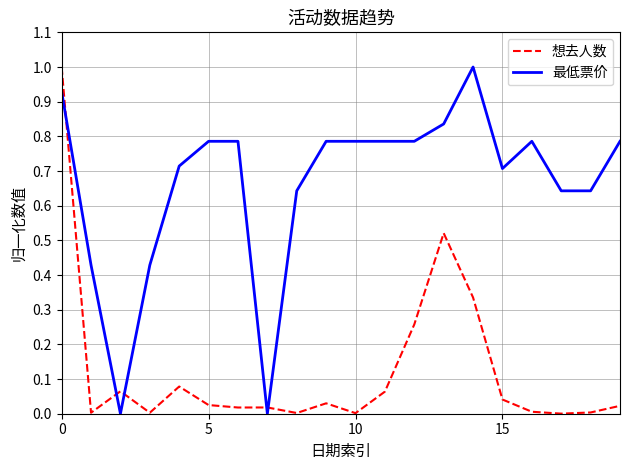

Which series has the largest total across all categories?

最低票价